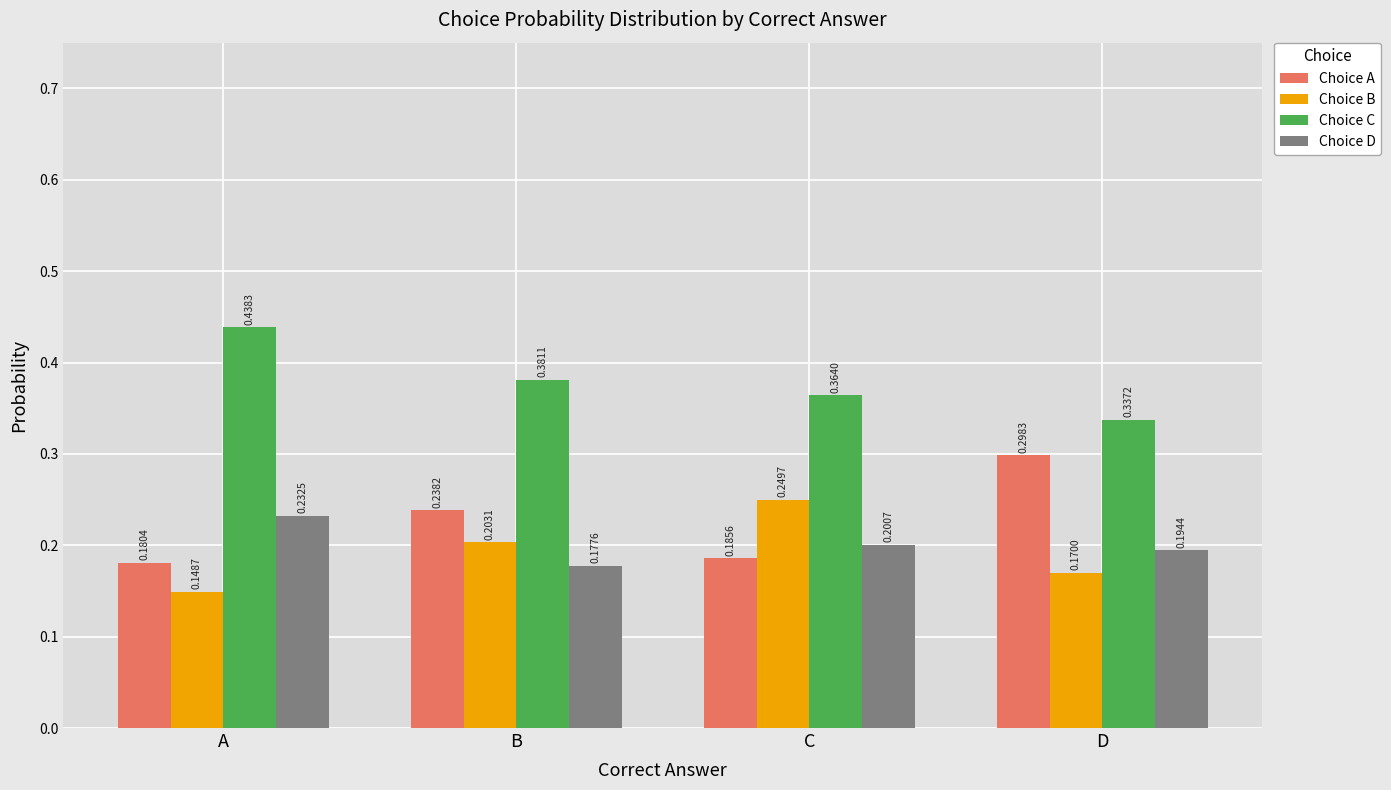

What are all the series names shown in the legend?

Choice A, Choice B, Choice C, Choice D